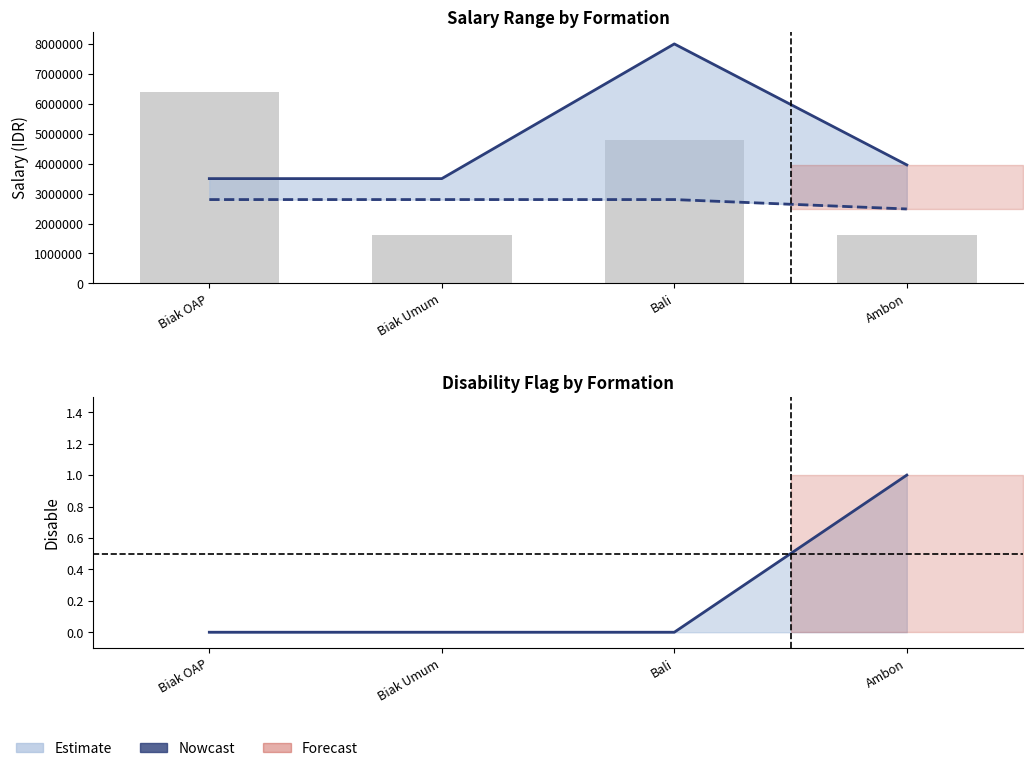

Does the chart contain any negative values?

No